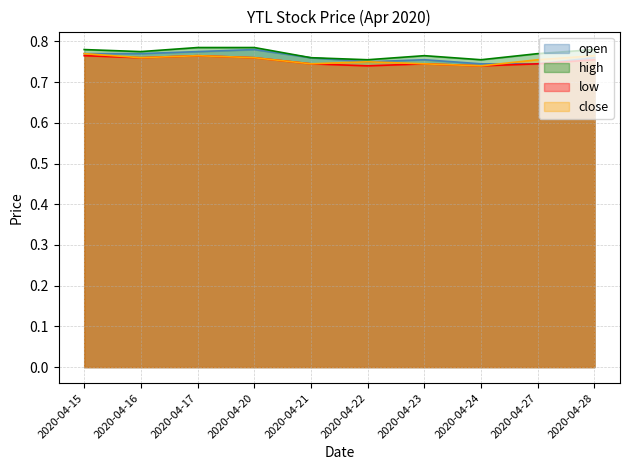

Reading left to right, extract all data points from this chart.

open: 0.8	0.8	0.8	0.8	0.8	0.8	0.8	0.7	0.7	0.8
high: 0.8	0.8	0.8	0.8	0.8	0.8	0.8	0.8	0.8	0.8
low: 0.8	0.8	0.8	0.8	0.7	0.7	0.7	0.7	0.7	0.8
close: 0.8	0.8	0.8	0.8	0.7	0.8	0.7	0.7	0.8	0.8